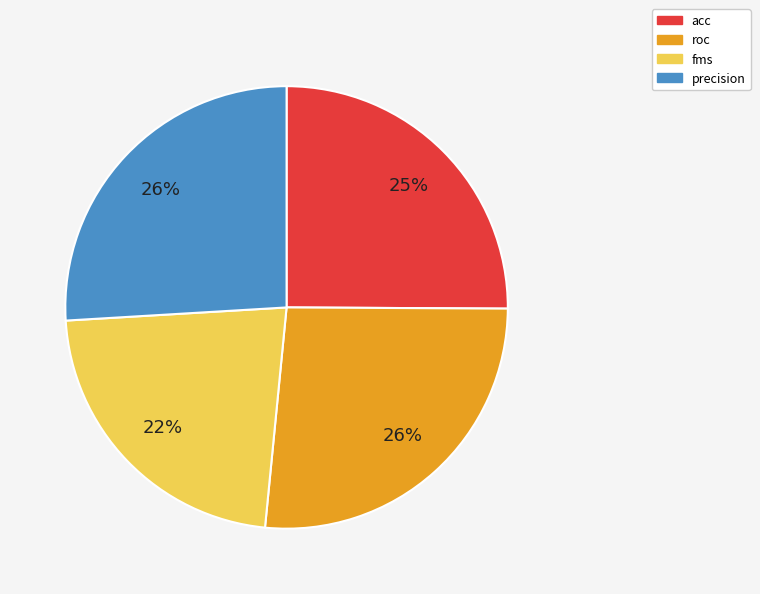

Does any single category account for the majority?

No